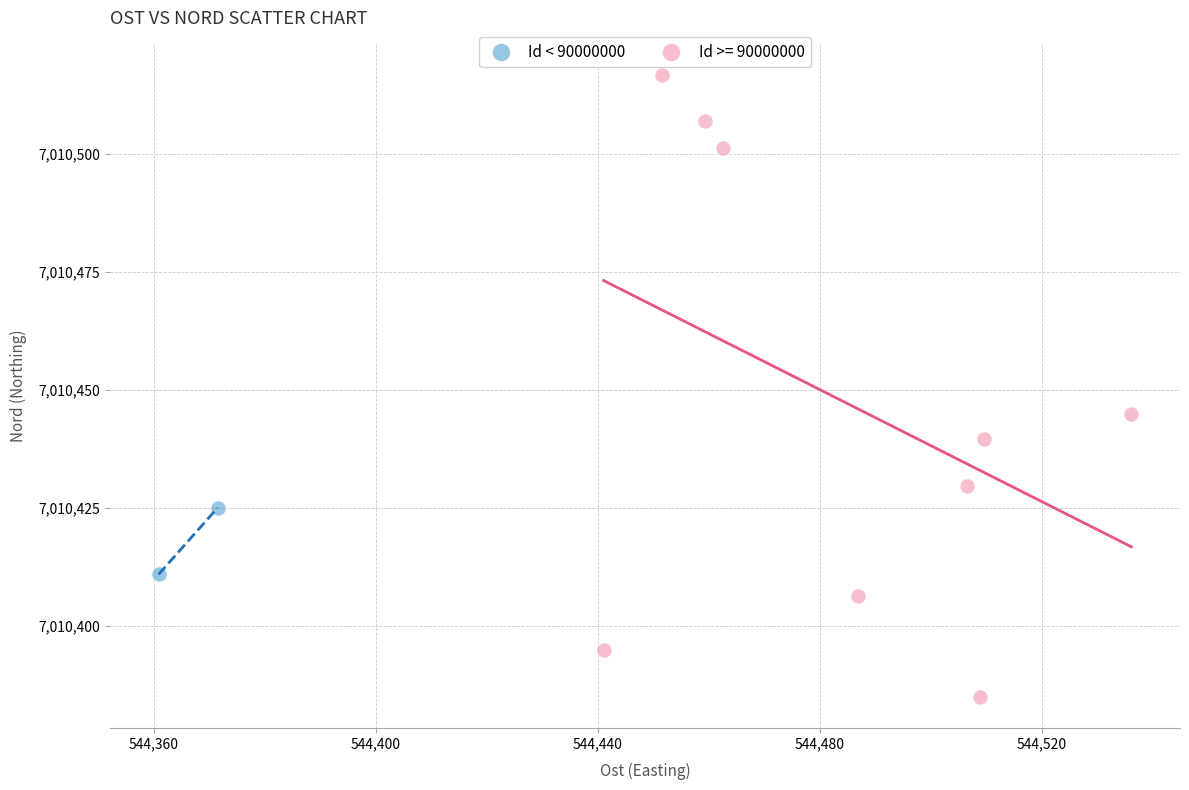

What are all the series names shown in the legend?

Id < 90000000, Id >= 90000000